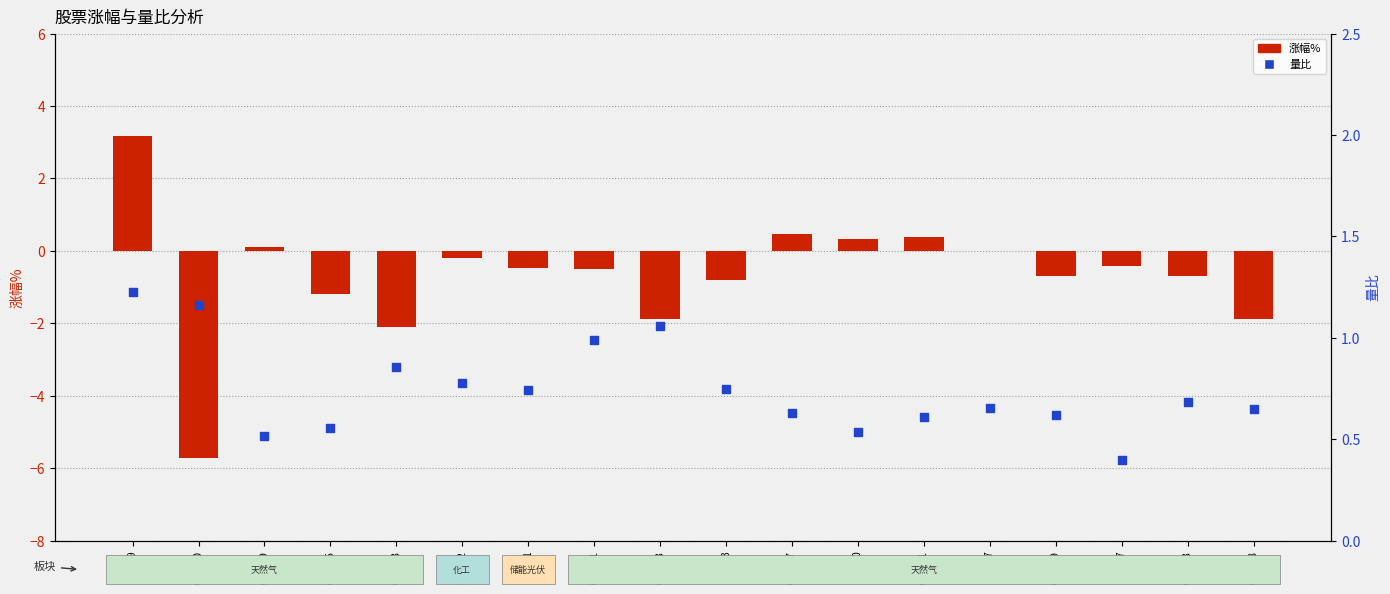

At how many categories does at least one series exceed -4?

18